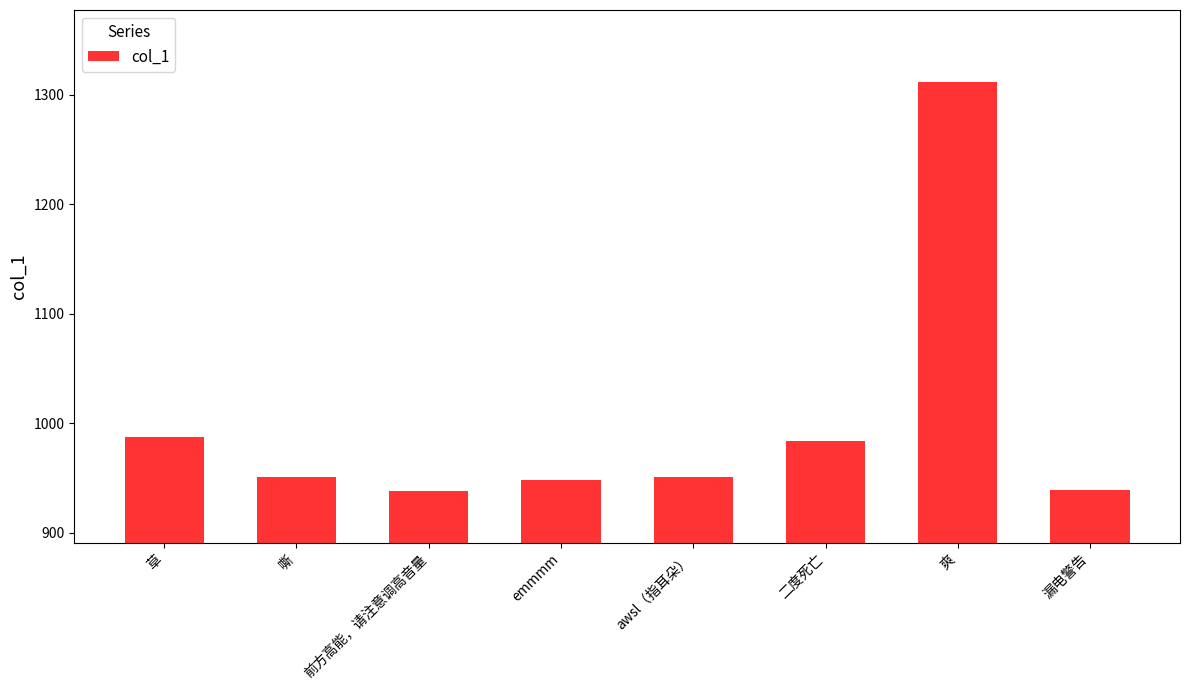

How many categories are shown in the chart?

8